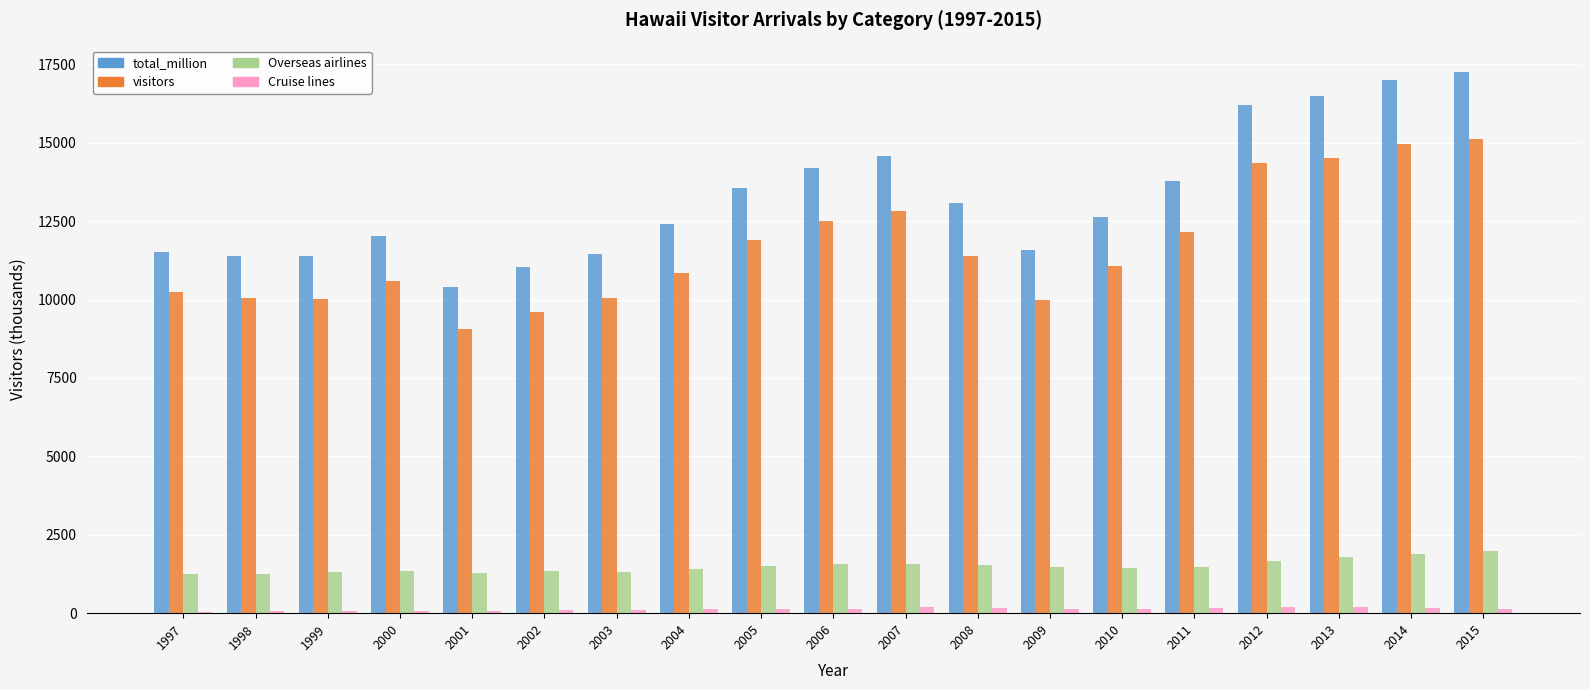

The Cruise lines series shows 143.7 at 2015. True or false?

True